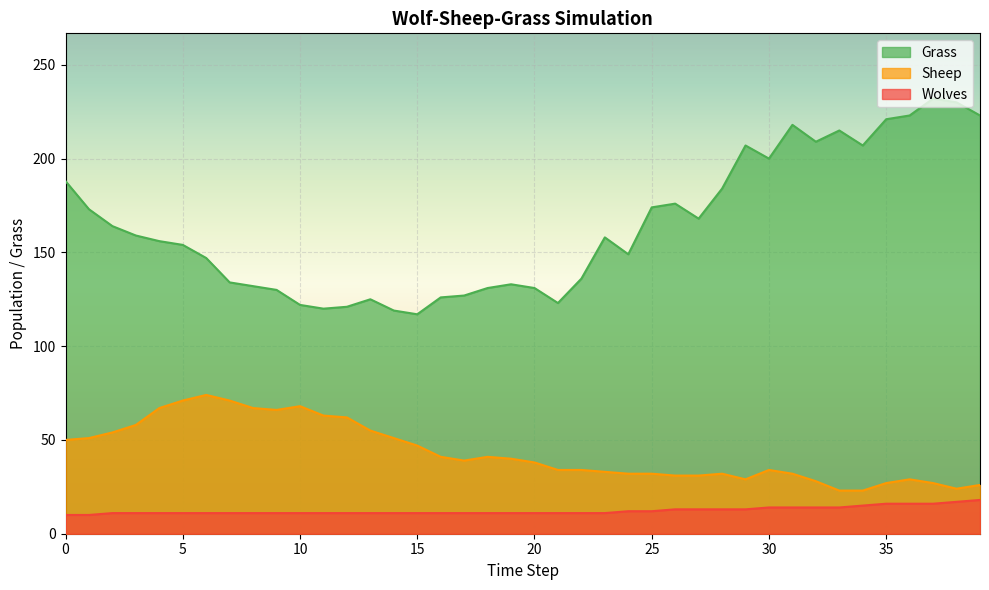

What is the approximate value of Wolves at 35?

16